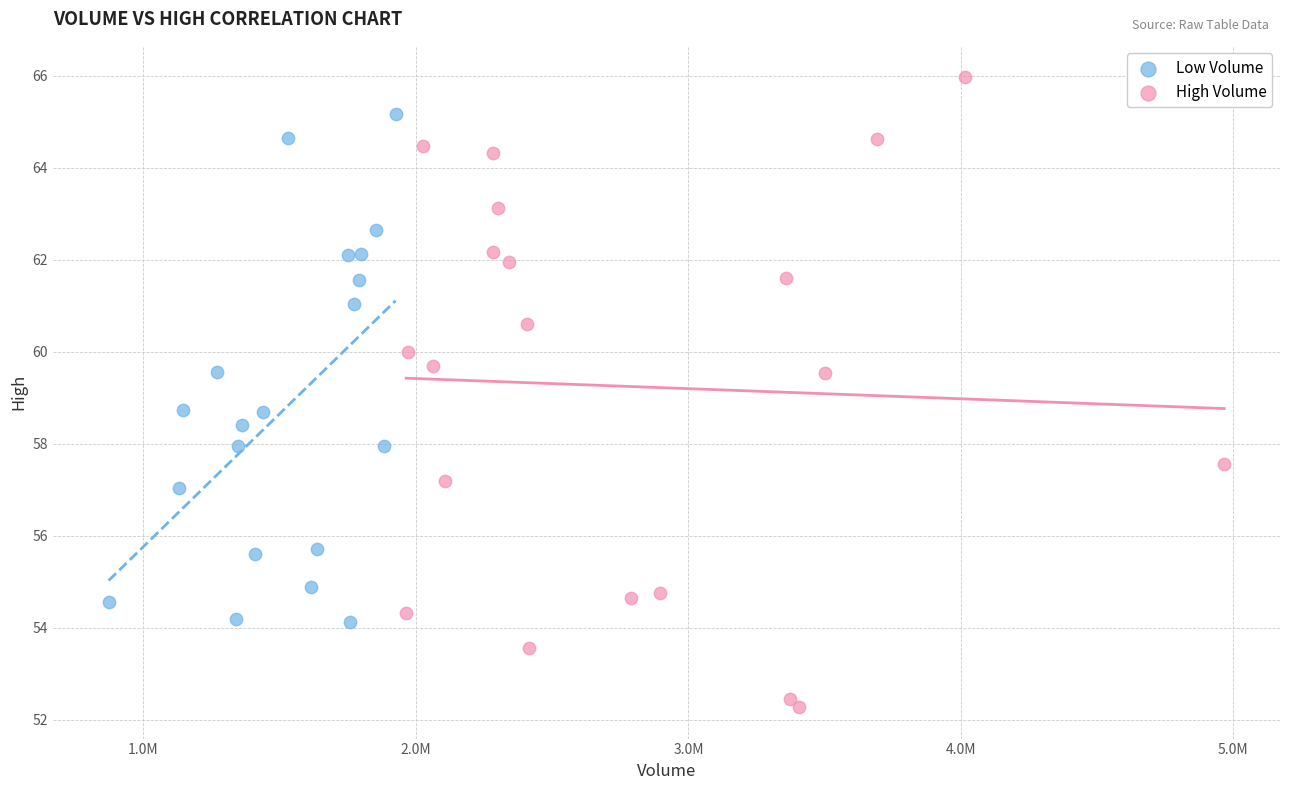

Which series reaches the minimum Y coordinate?

High Volume